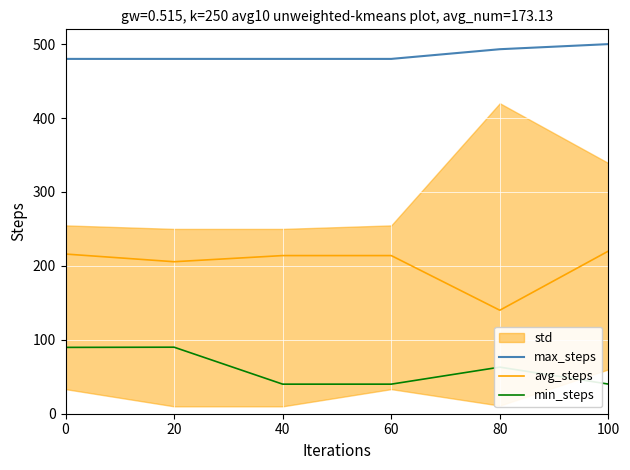

What is the maximum value for avg_steps?

220.0